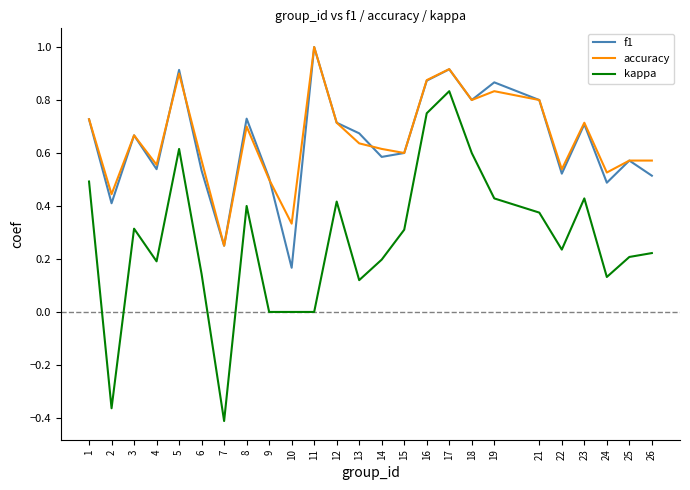

True or false: f1 and kappa cross at least once.

False